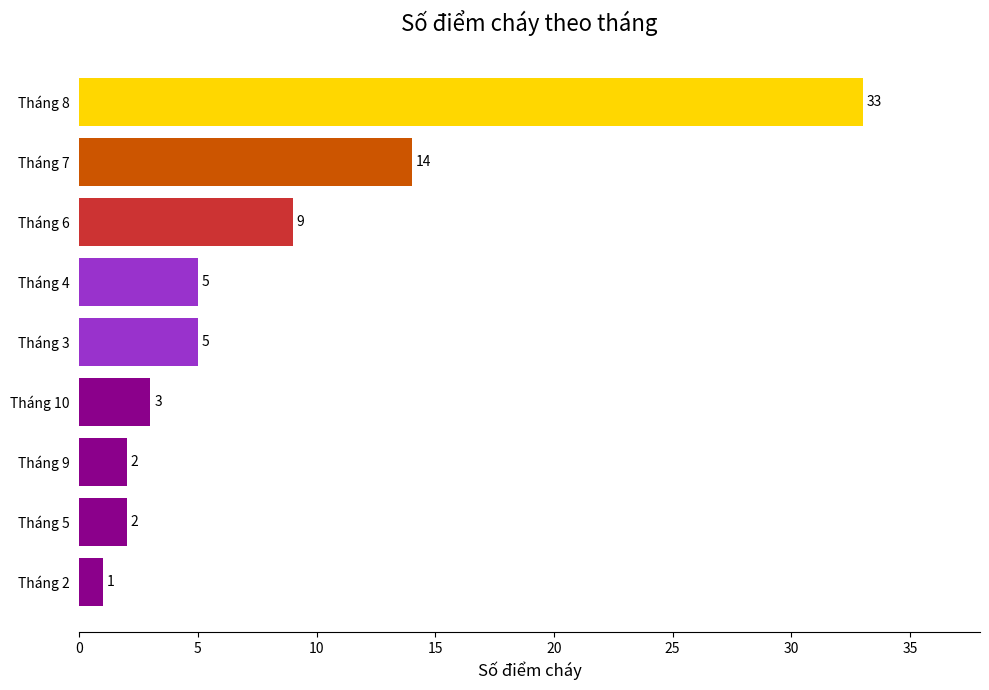

Reading bottom to top, what are all the values shown in this chart?

1	2	2	3	5	5	9	14	33